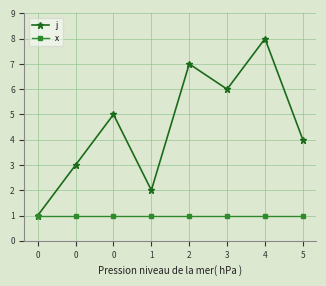

At how many categories does at least one series exceed 7?

1